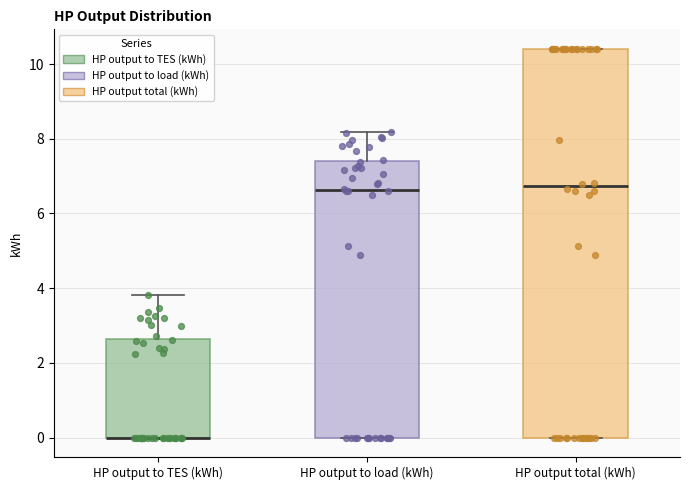

Comparing the boxes themselves (not the whiskers), which one is the tallest?

HP output total (kWh)